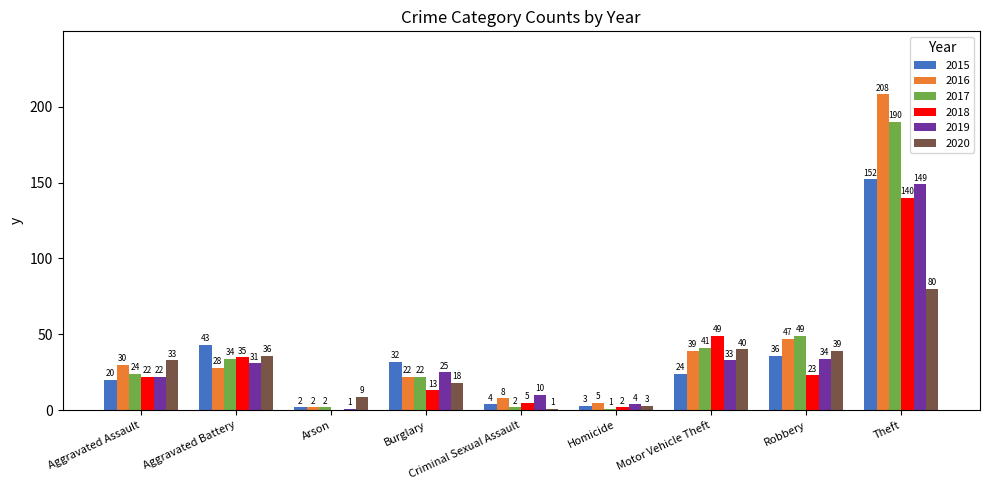

Where does the 2016 series first go above 28?

Aggravated Assault